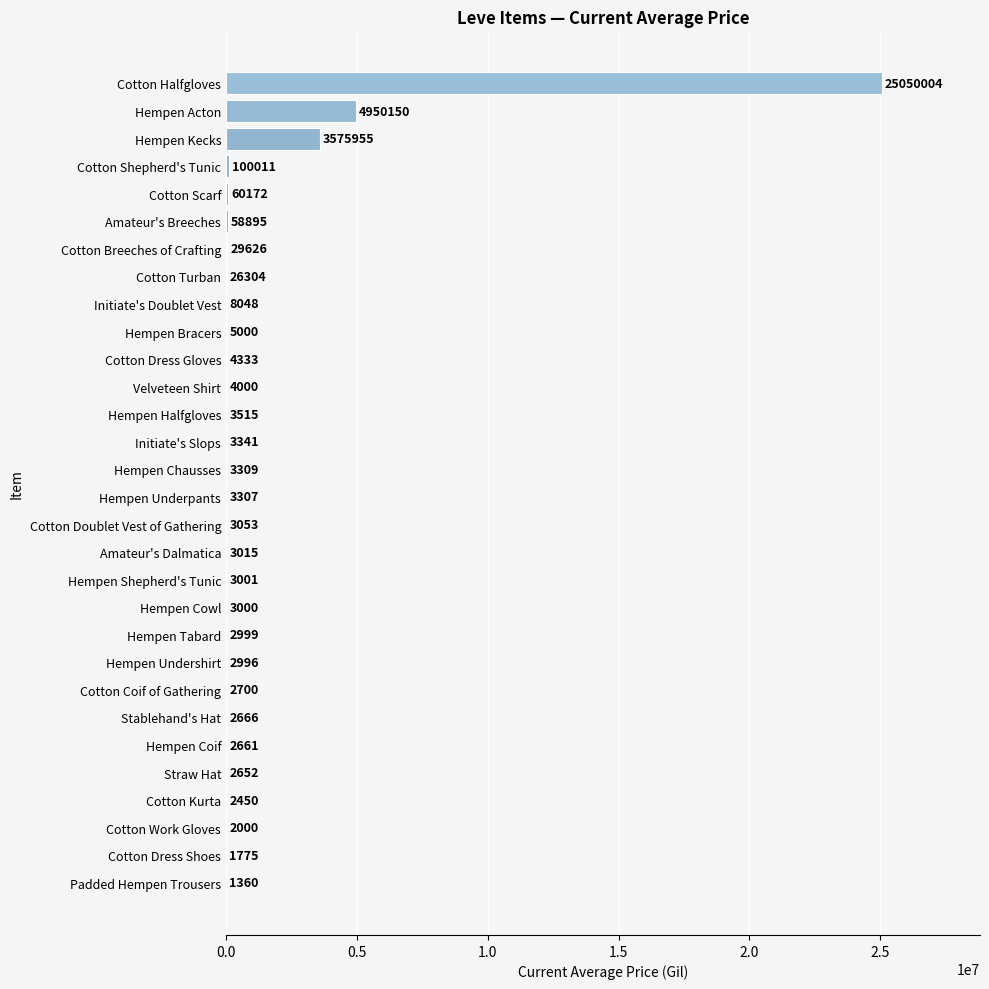

Are the bars grouped side by side (vs. stacked)?

No